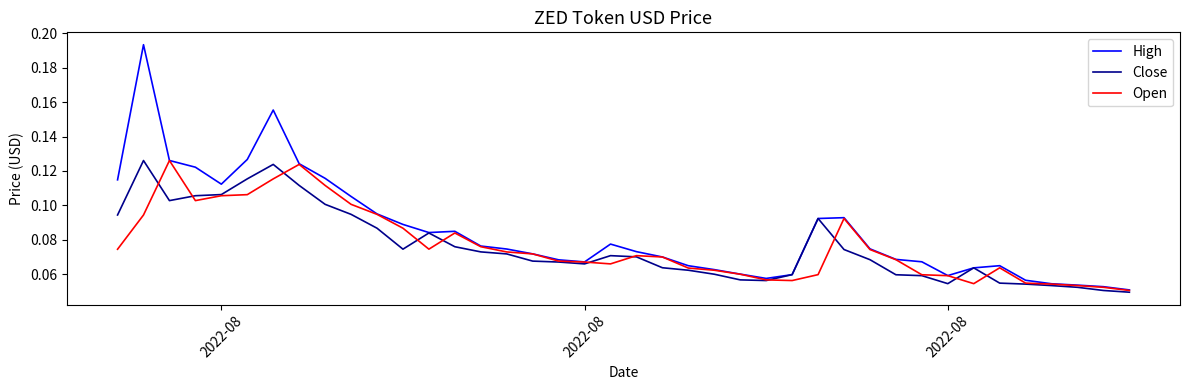

Which series has the largest total across all categories?

High